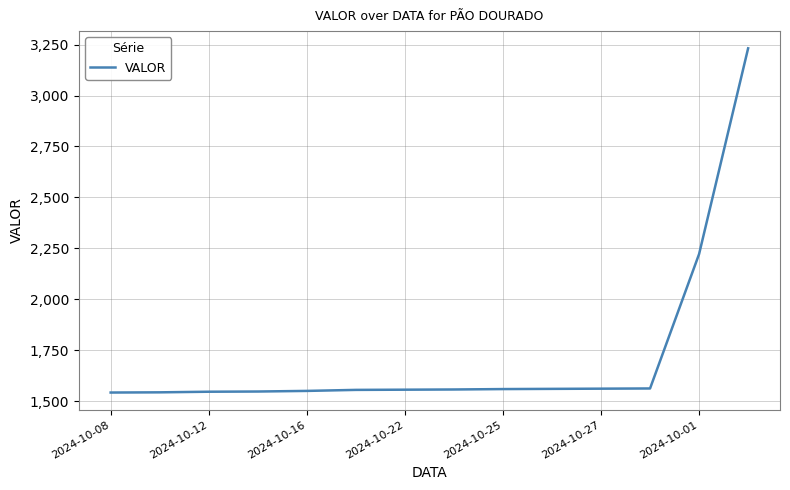

What is the greatest value displayed?

3232